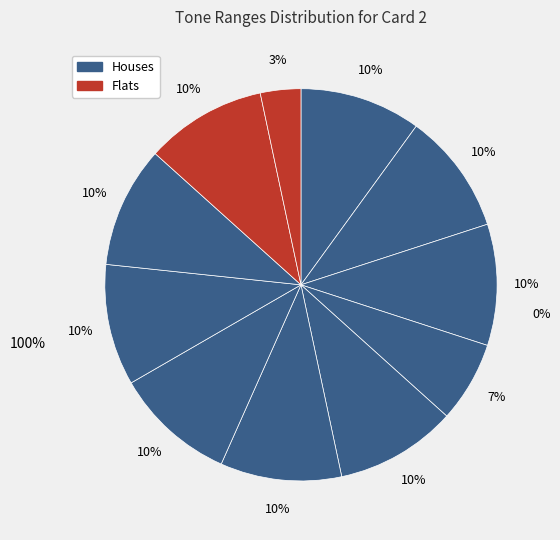

How many slices are in this pie chart?

11